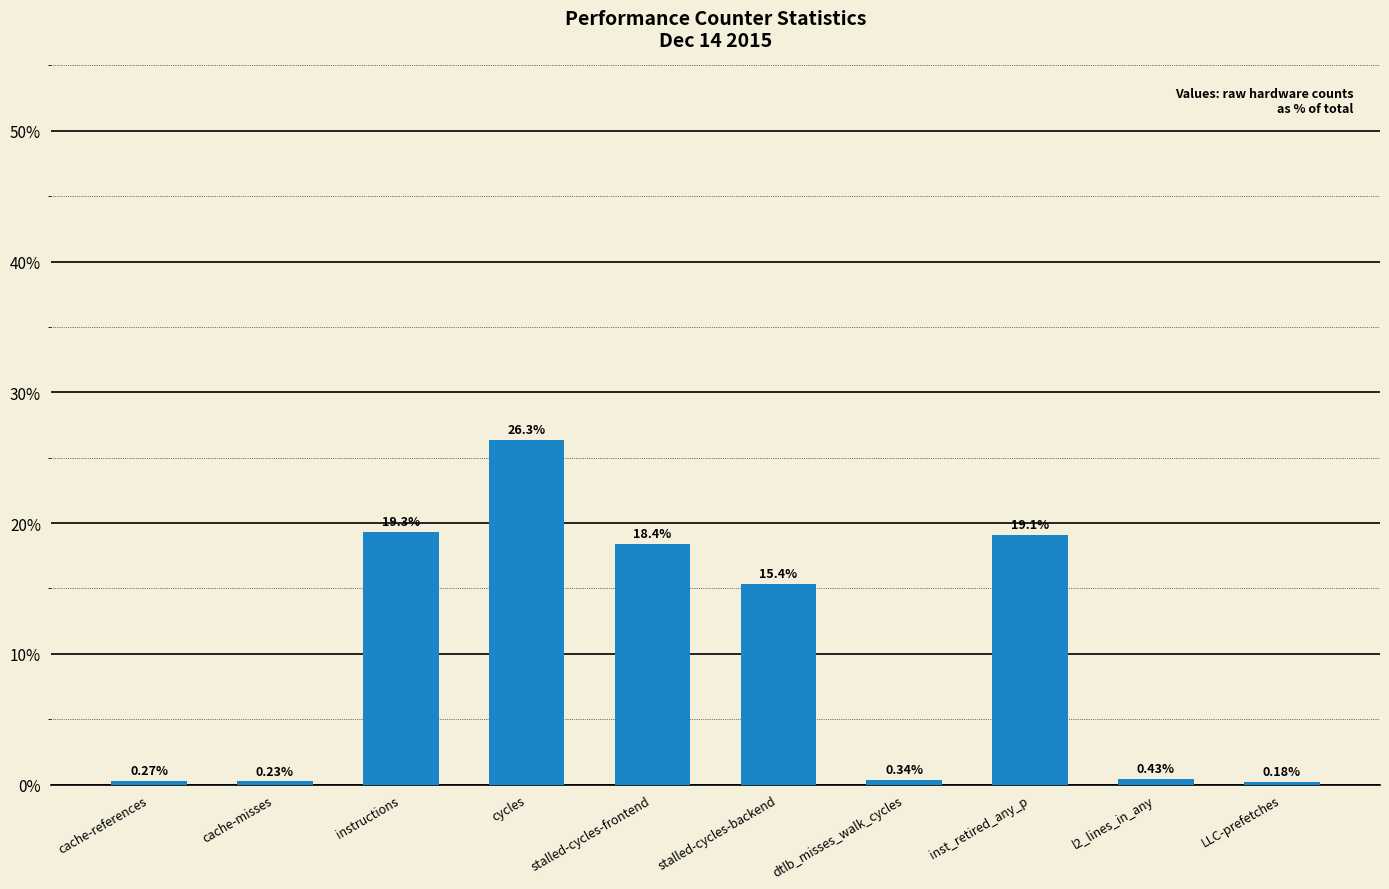

What is the difference between the second highest and minimum values?

19.1